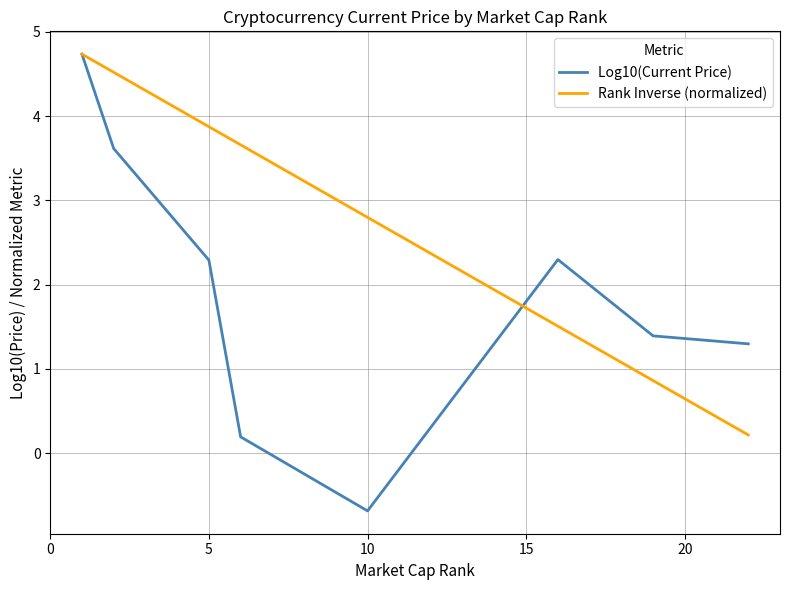

What is the smallest value displayed?

-0.7